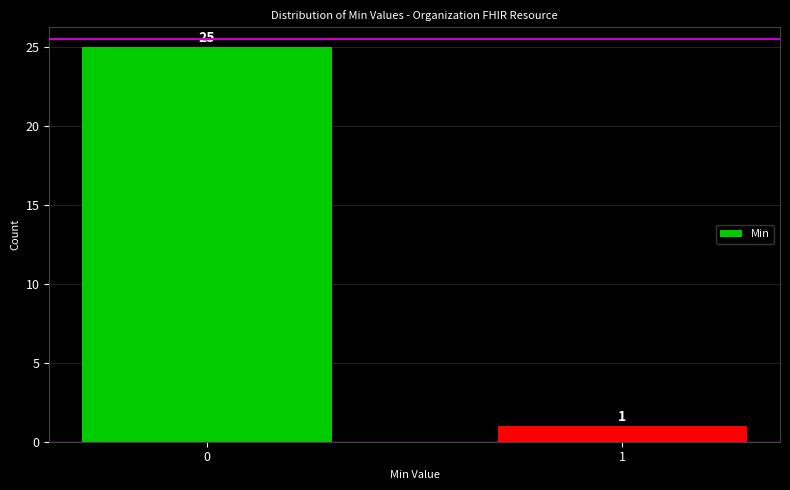

Reading left to right, transcribe all the data shown in this chart.

0=25	1=1